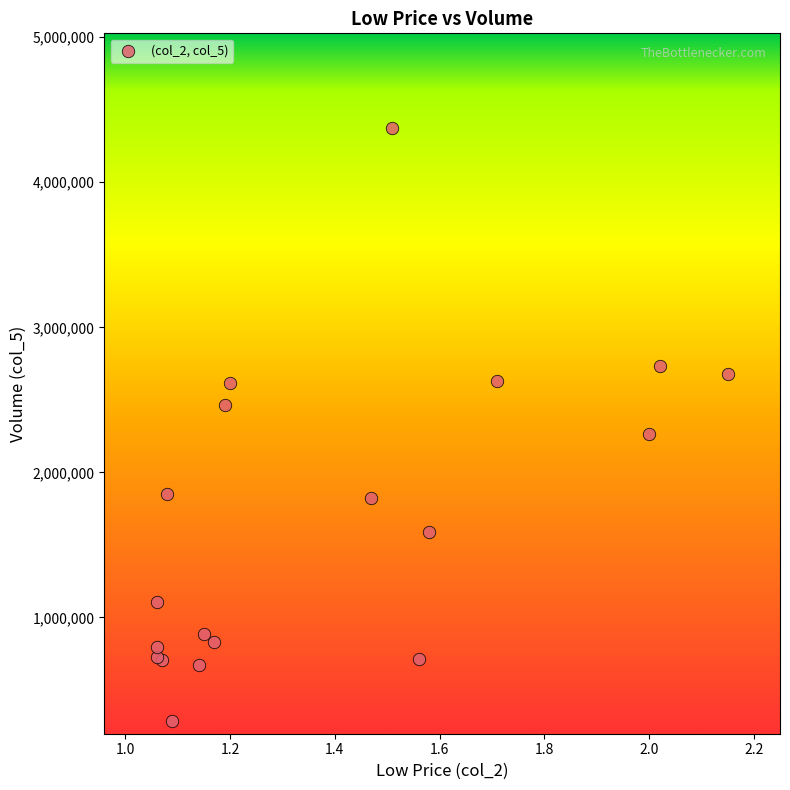

What Y value in the scatter plot is closest to 2327000?

2265000